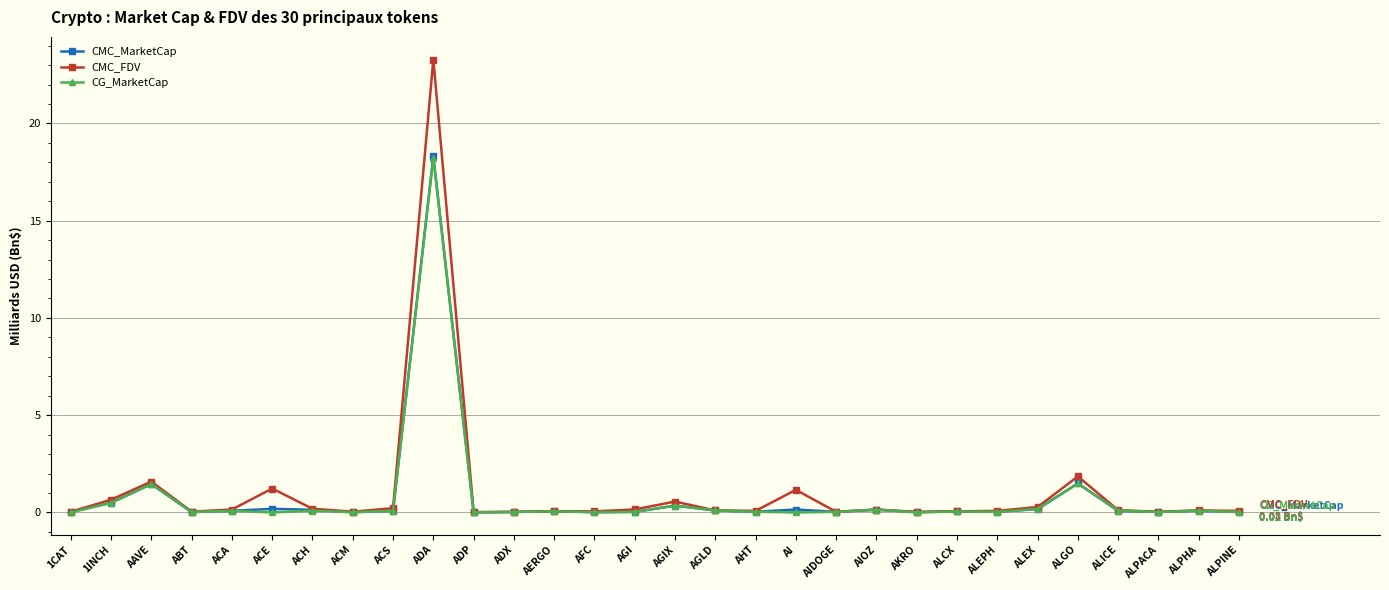

Which series has the largest total across all categories?

CMC_FDV